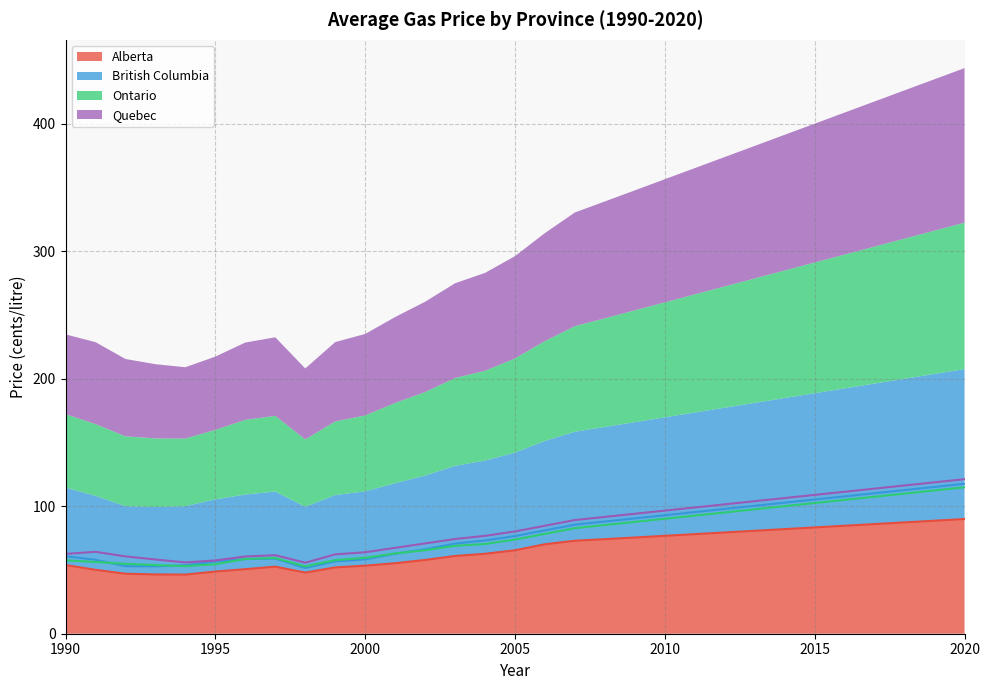

Which series has the widest spread of values?

British Columbia